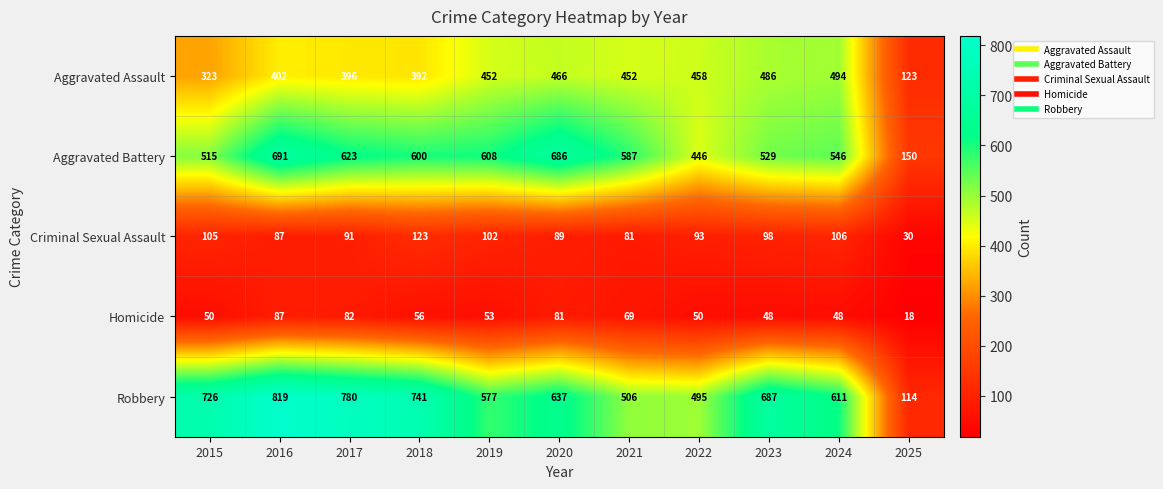

Count the number of data series in this chart.

5